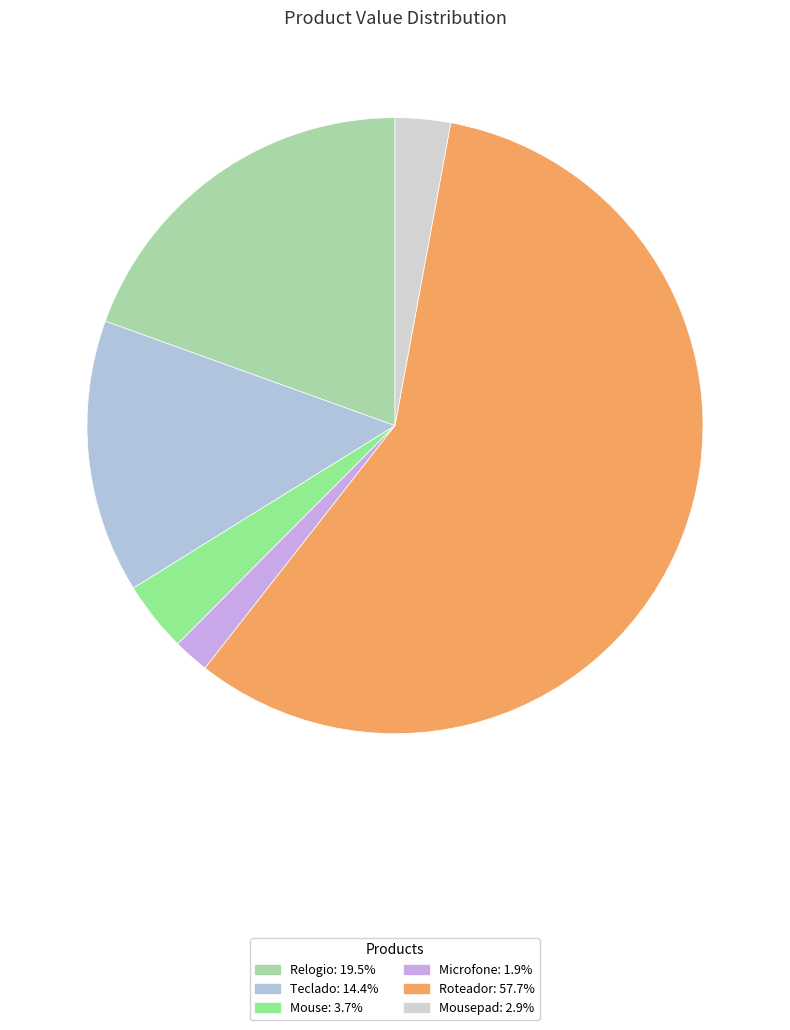

How many segments does this pie chart have?

6